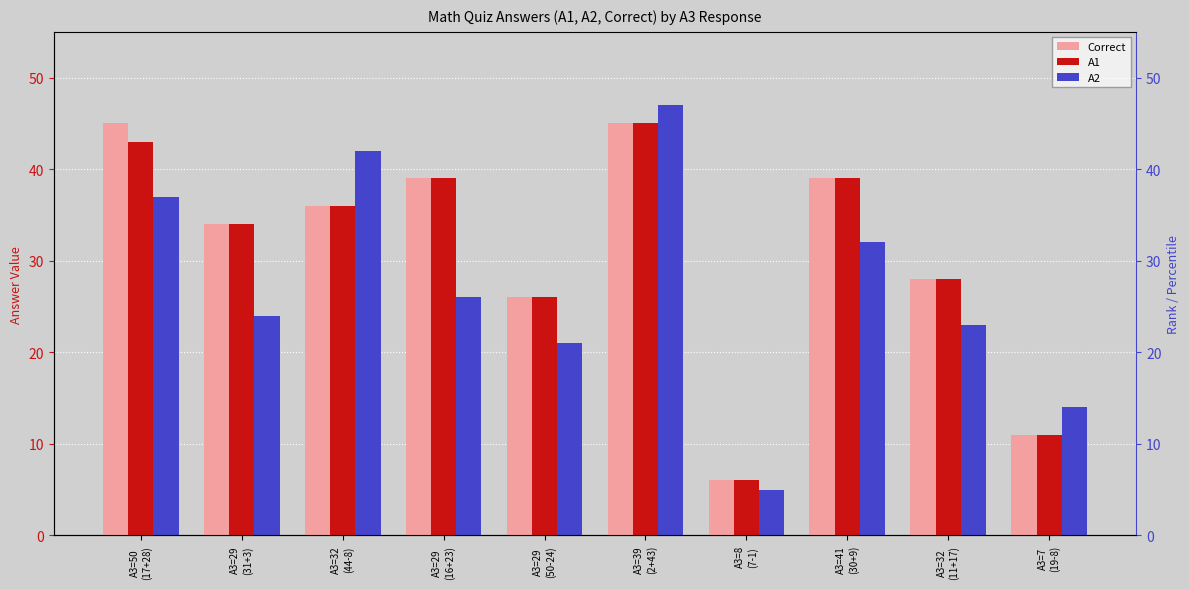

What are all the series names shown in the legend?

Correct, A1, A2